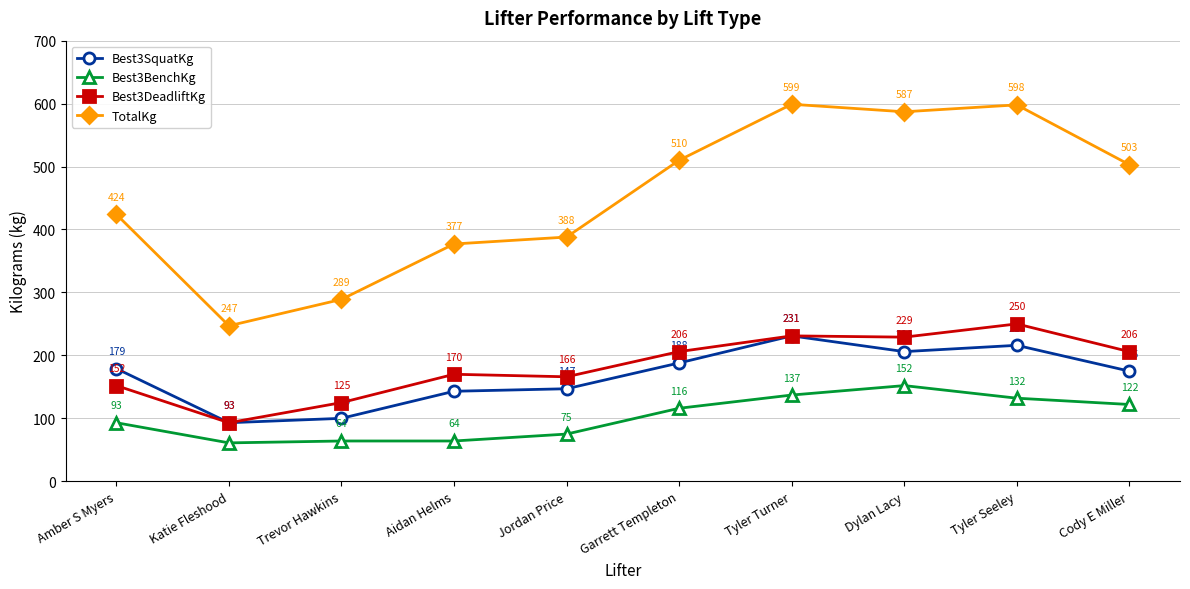

What is the difference between the maximum and minimum values in the Best3DeadliftKg series?

157